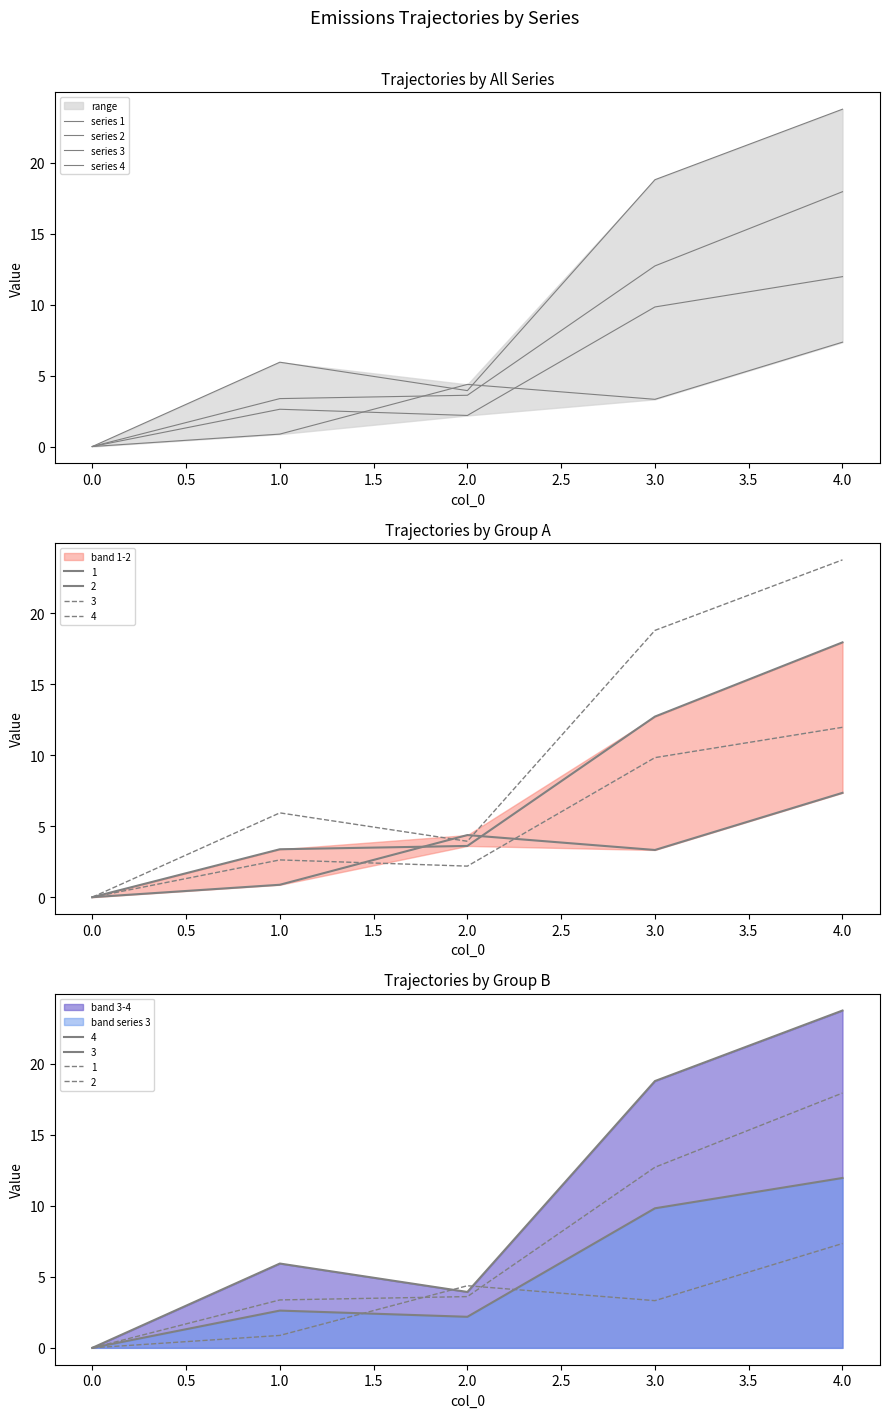

Between 0.0 and 3.0, which series saw the biggest shift?

series 4